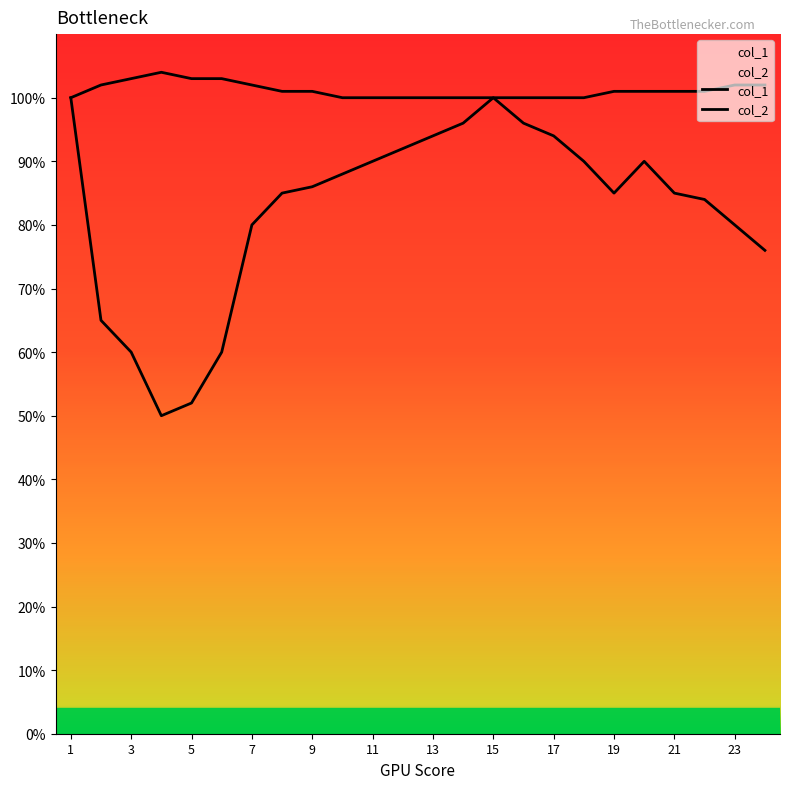

True or false: col_2 has more than 1 points higher than both neighbors.

False